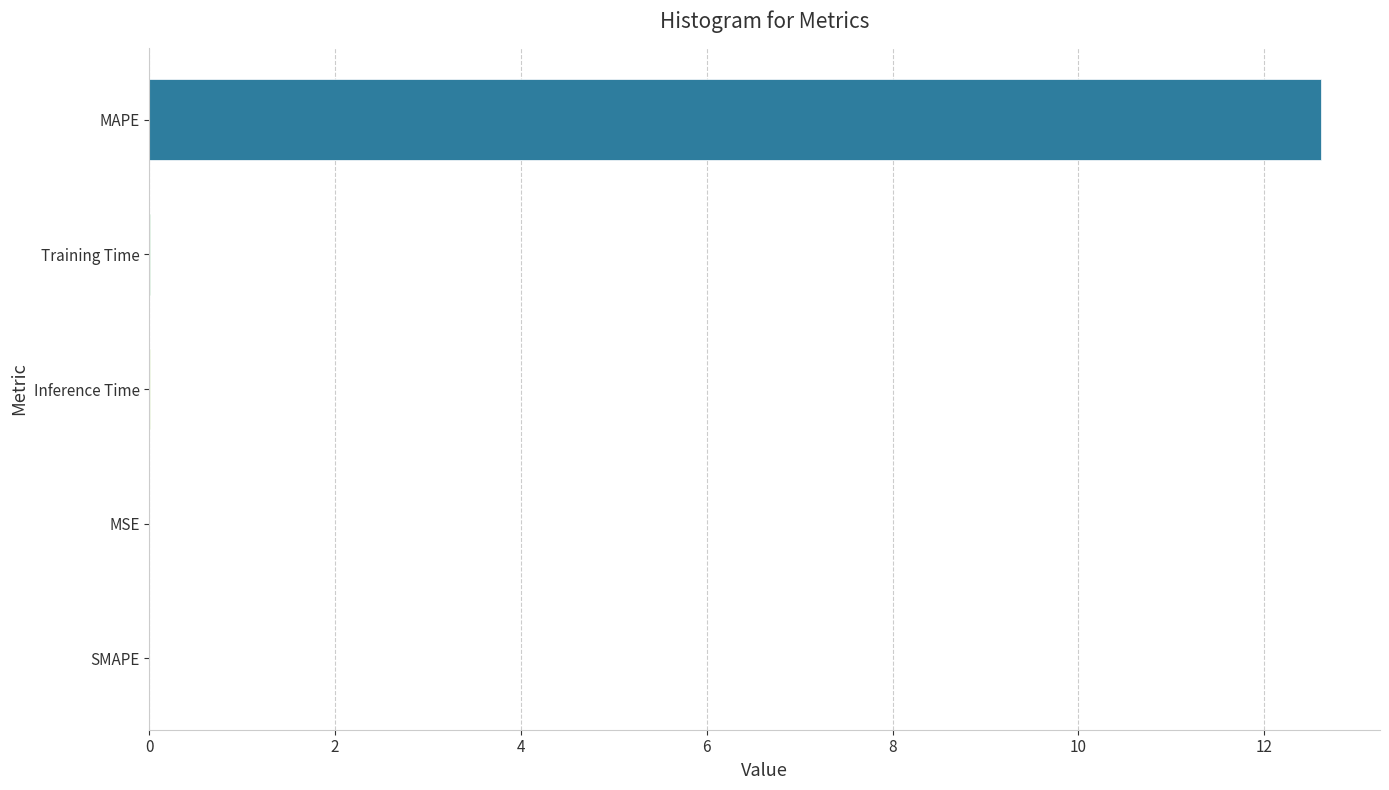

Is it true that the value at MSE is 0.0?

True